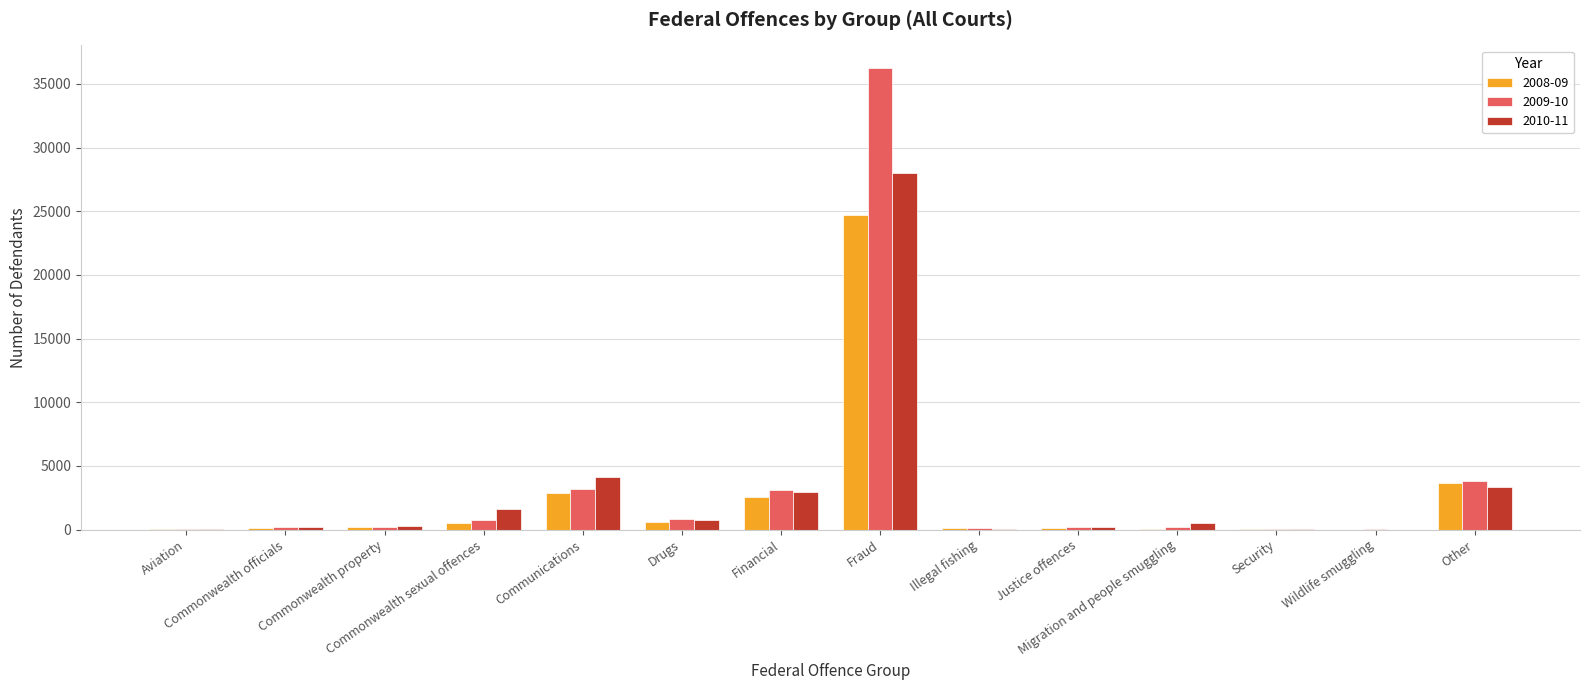

What is the greatest value displayed?

36213